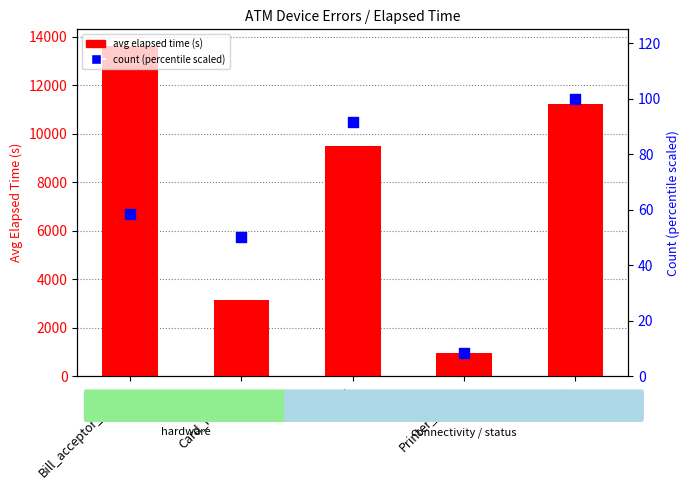

Which series reaches the maximum Y coordinate?

avg elapsed time (s)